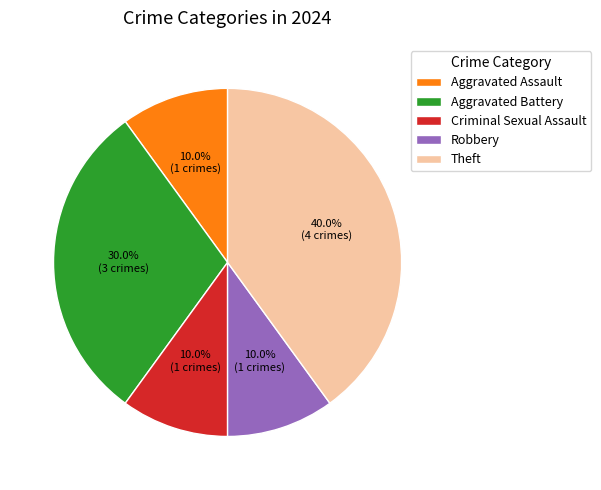

What percentage do Aggravated Battery and Aggravated Assault together represent?

40.0%